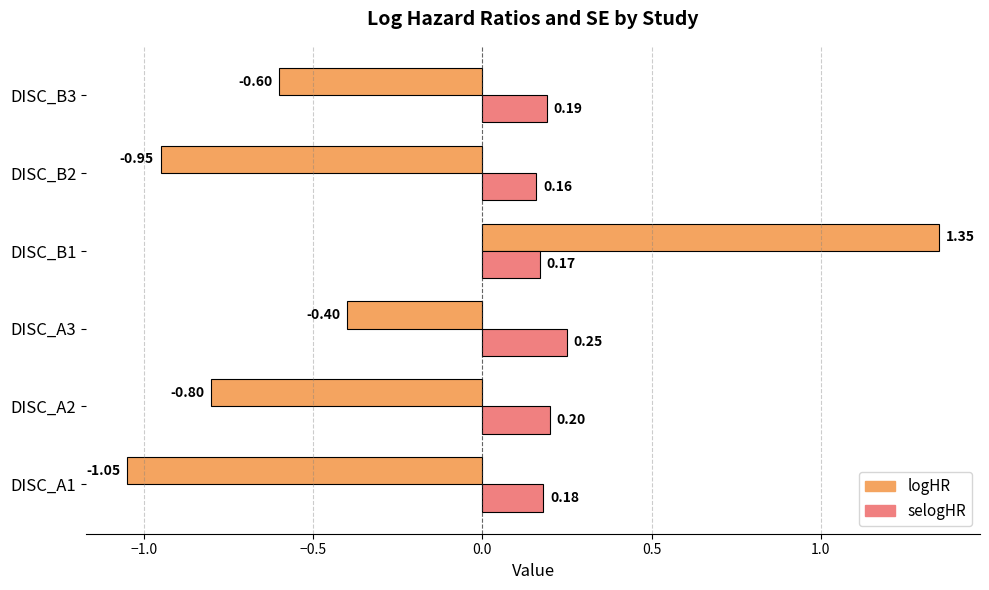

What is the average value of the logHR series?

-0.4